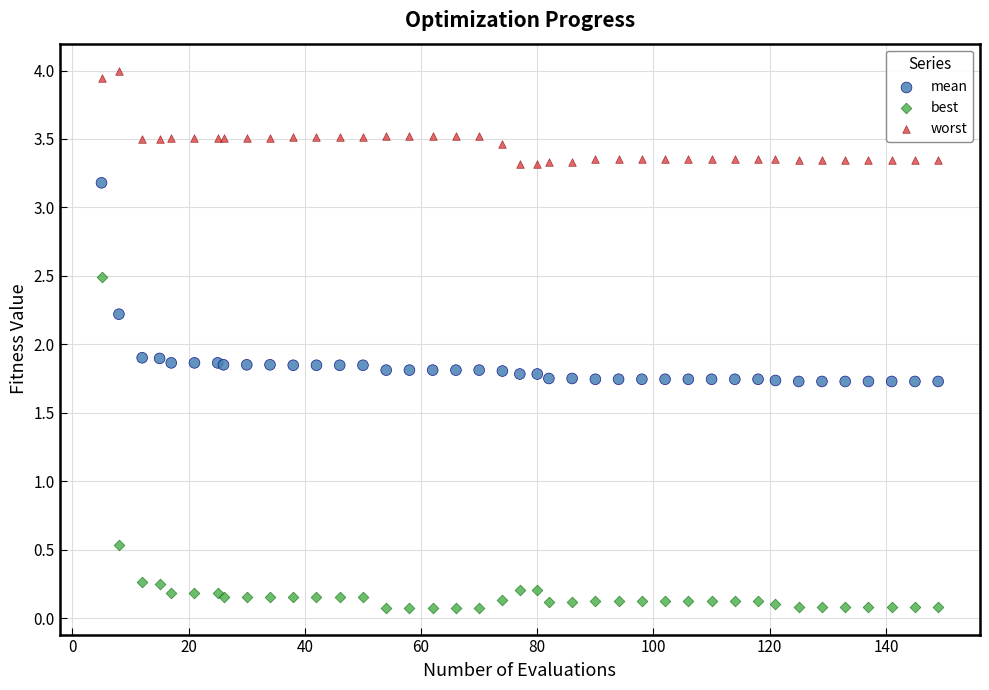

Which series reaches the maximum Y coordinate?

worst